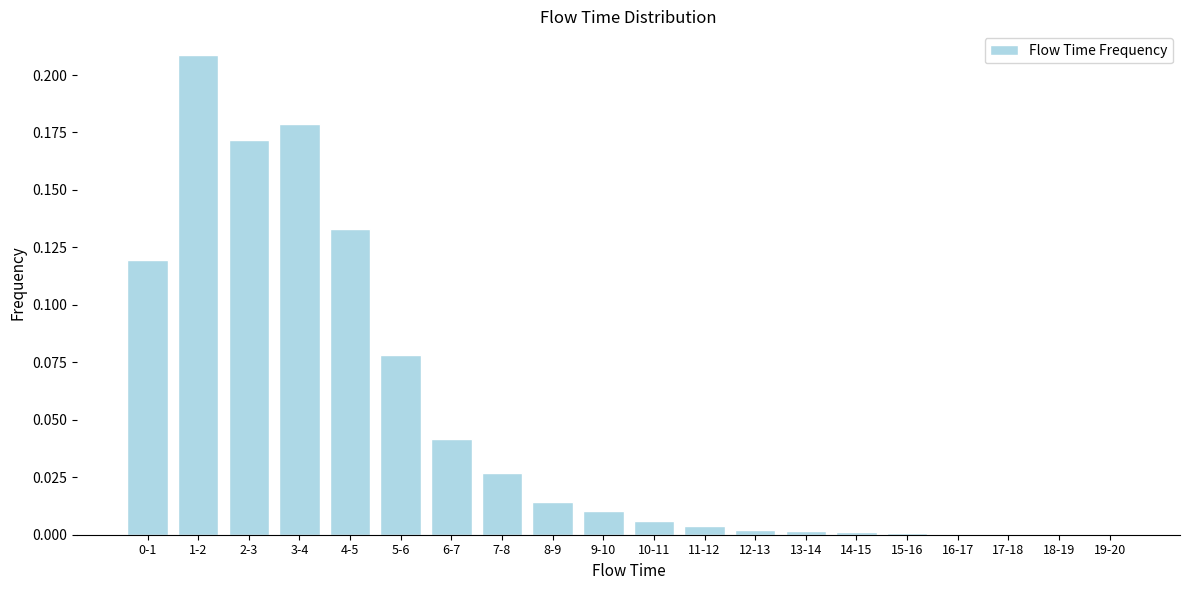

At which category does the chart reach its peak across all series?

1-2